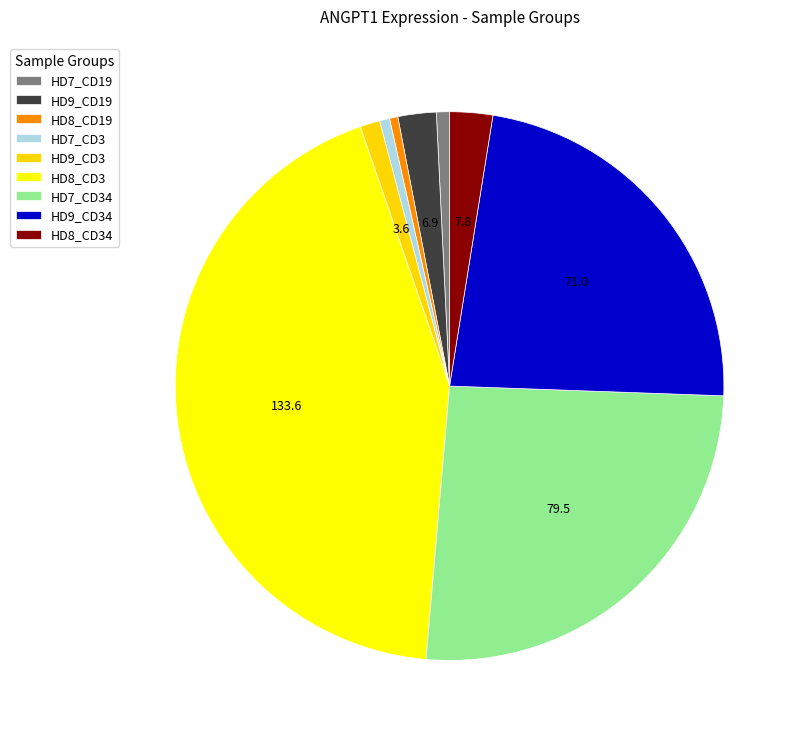

How many slices are in this pie chart?

9